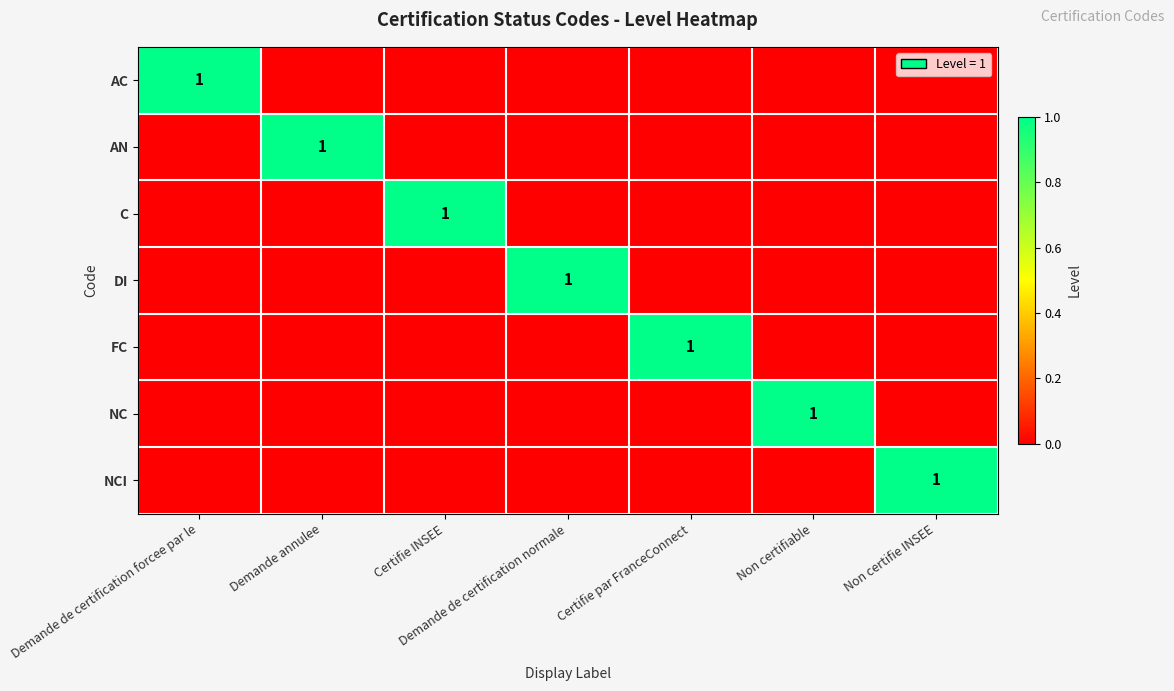

The value of FC at Certifie par FranceConnect is 0. True or false?

False